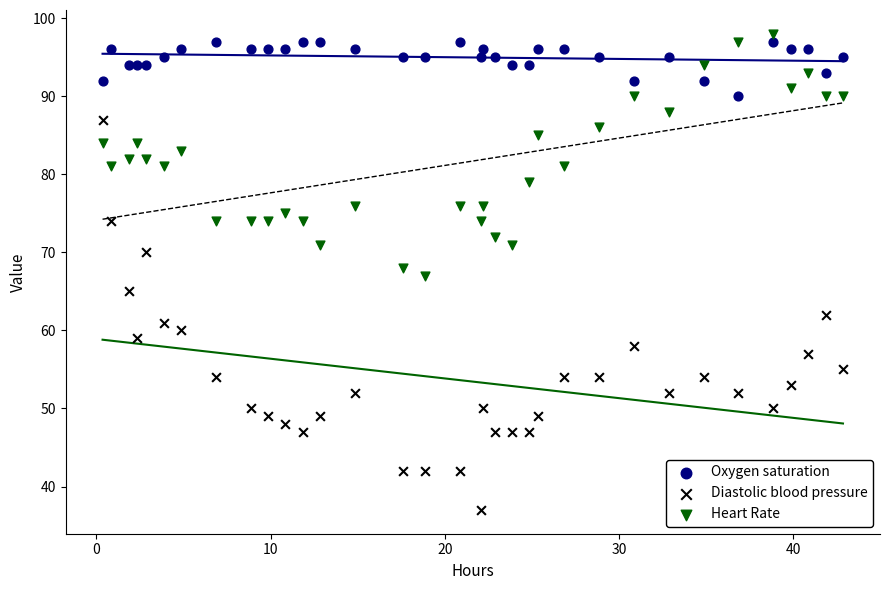

Which series has the widest spread of Y values?

Diastolic blood pressure